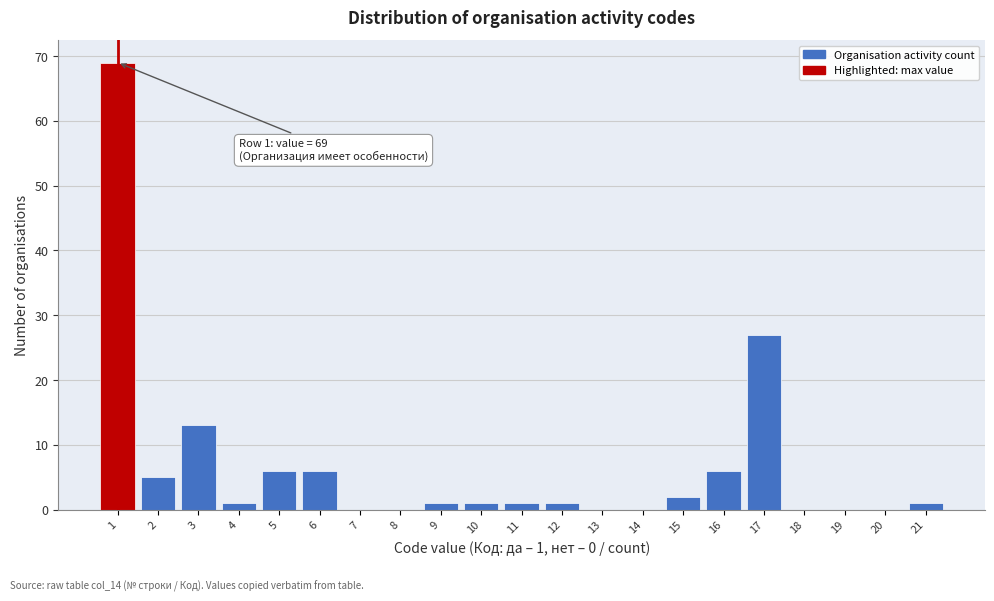

Reading right to left, what are all the values shown in this chart?

21=1	20=0	19=0	18=0	17=27	16=6	15=2	14=0	13=0	12=1	11=1	10=1	9=1	8=0	7=0	6=6	5=6	4=1	3=13	2=5	1=69